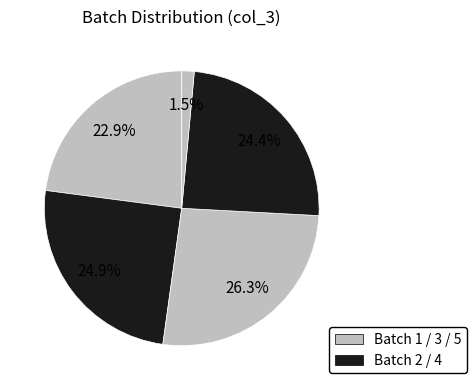

How many slices are in this pie chart?

5